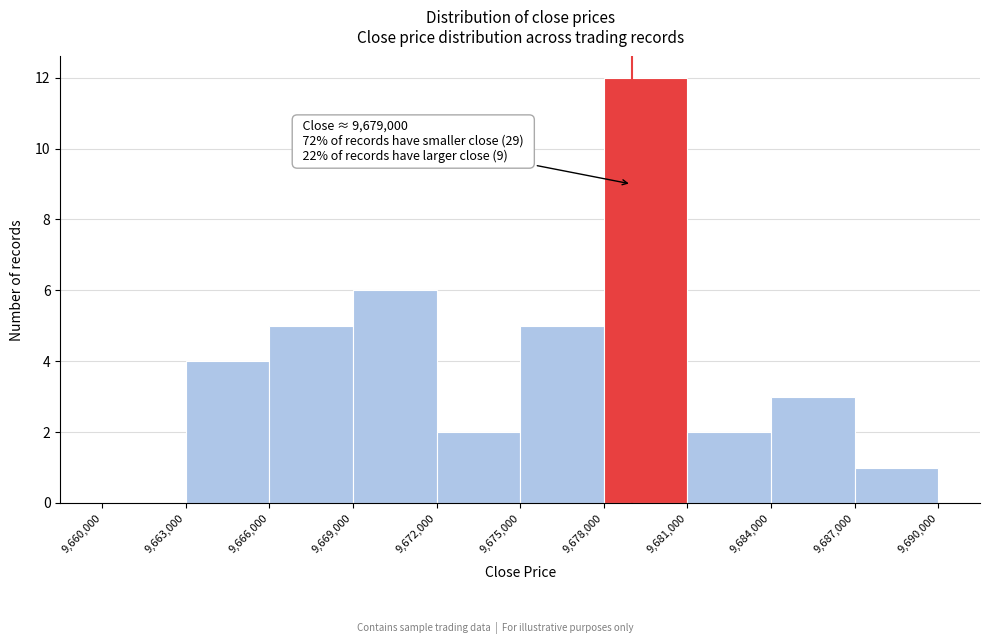

Which range on the x-axis has the tallest bar?

9,678,000 to 9,681,000